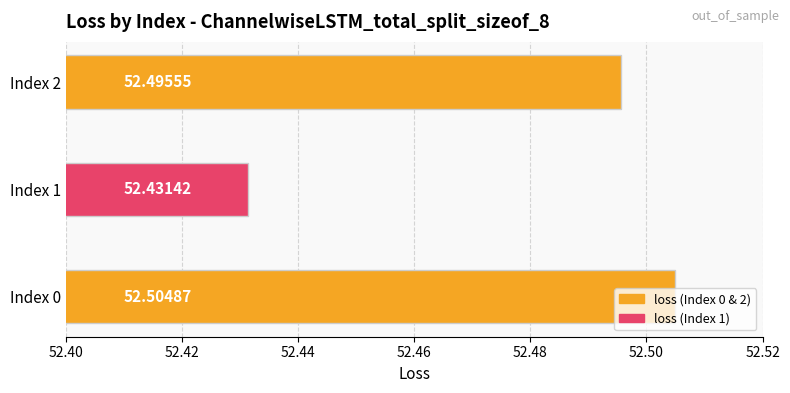

Count the number of categories in the chart.

3